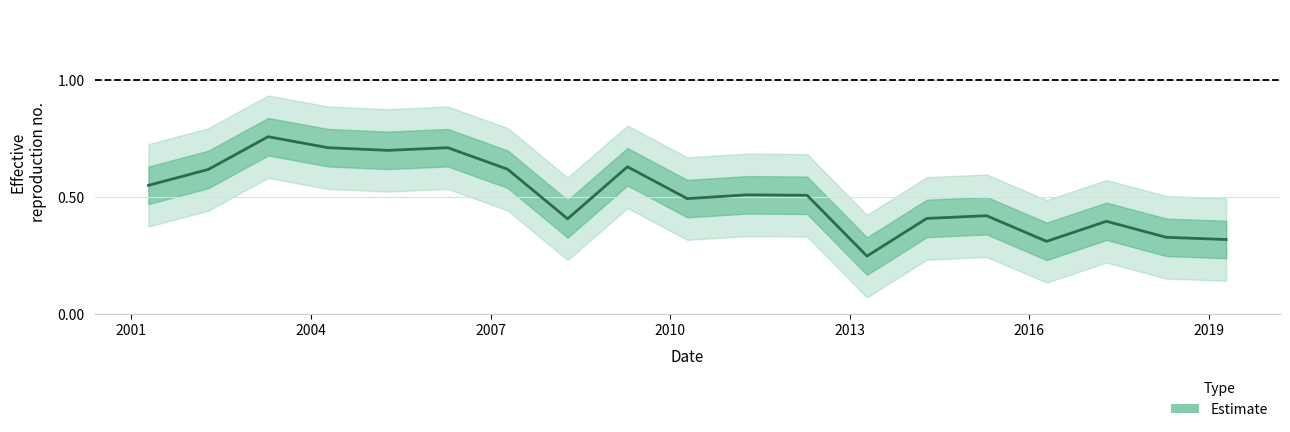

Does the chart display data point markers on the line(s)?

No